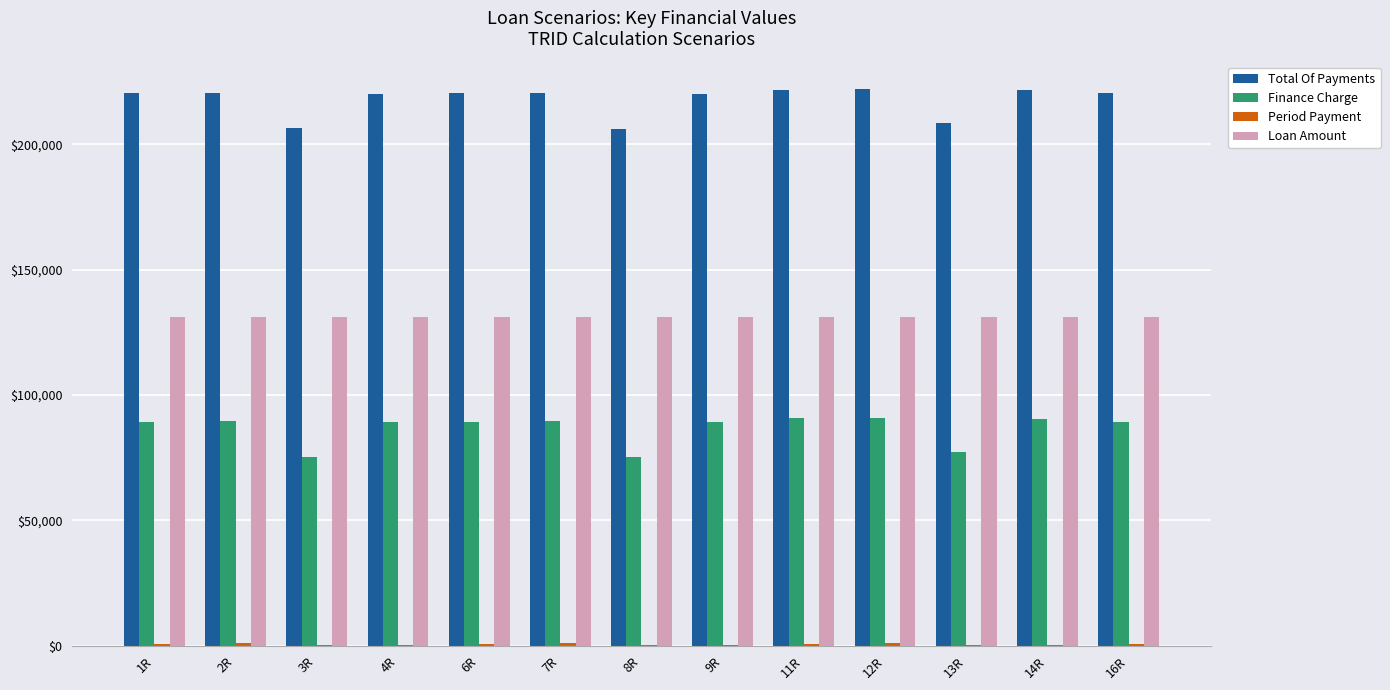

Which series has the largest total across all categories?

Total Of Payments